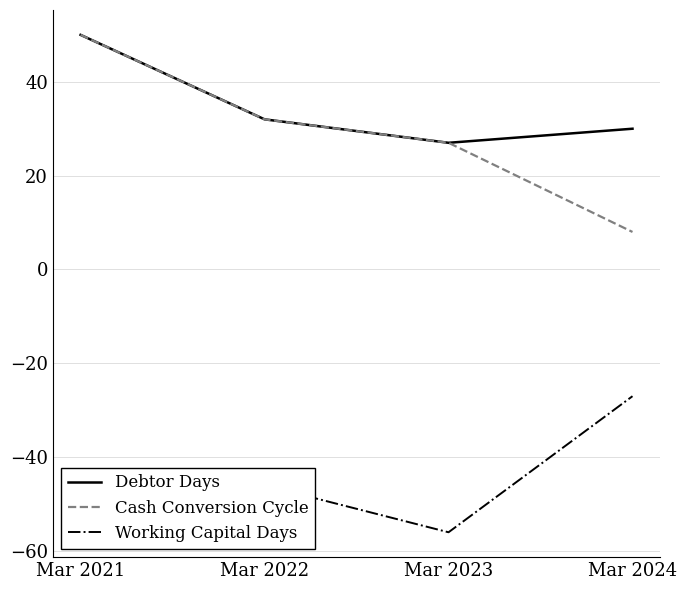

Which series has the largest range (max minus min)?

Cash Conversion Cycle